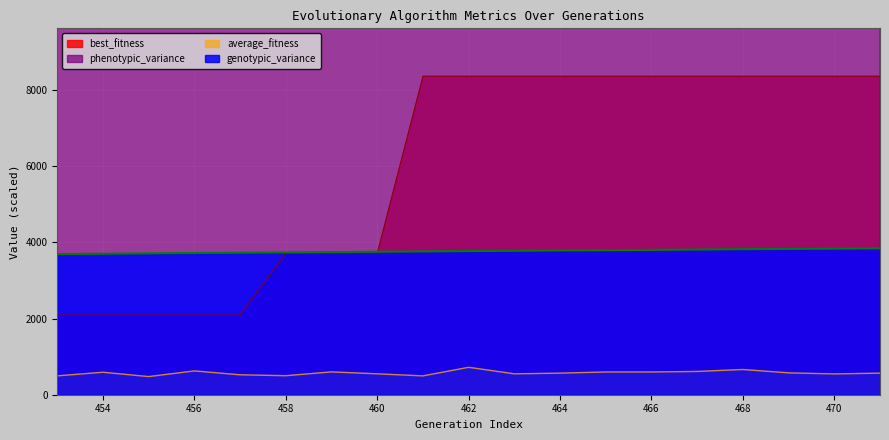

Between 458 and 464, which series saw the biggest shift?

phenotypic_variance